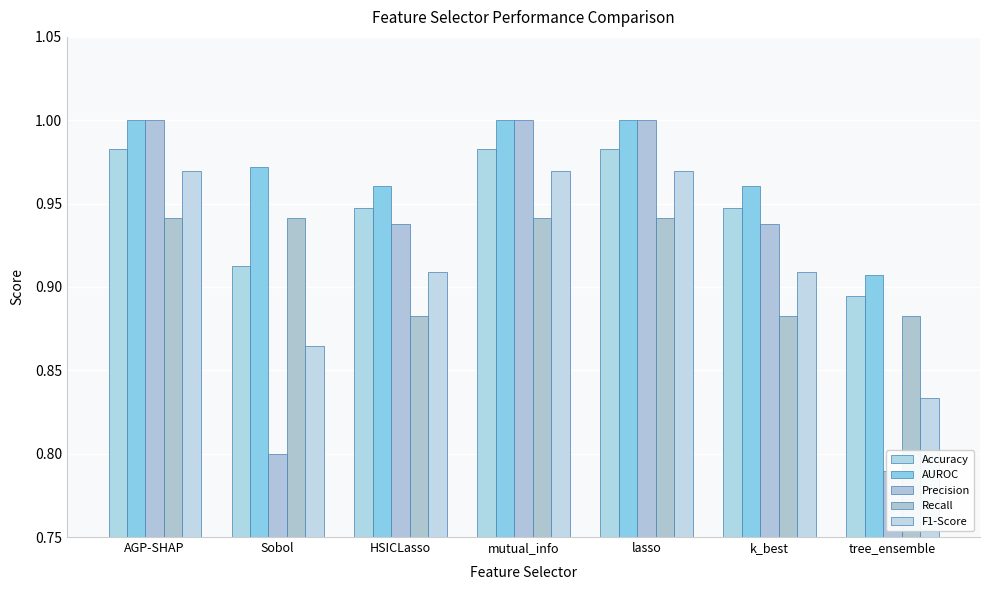

What value does the AUROC series have at AGP-SHAP?

1.0